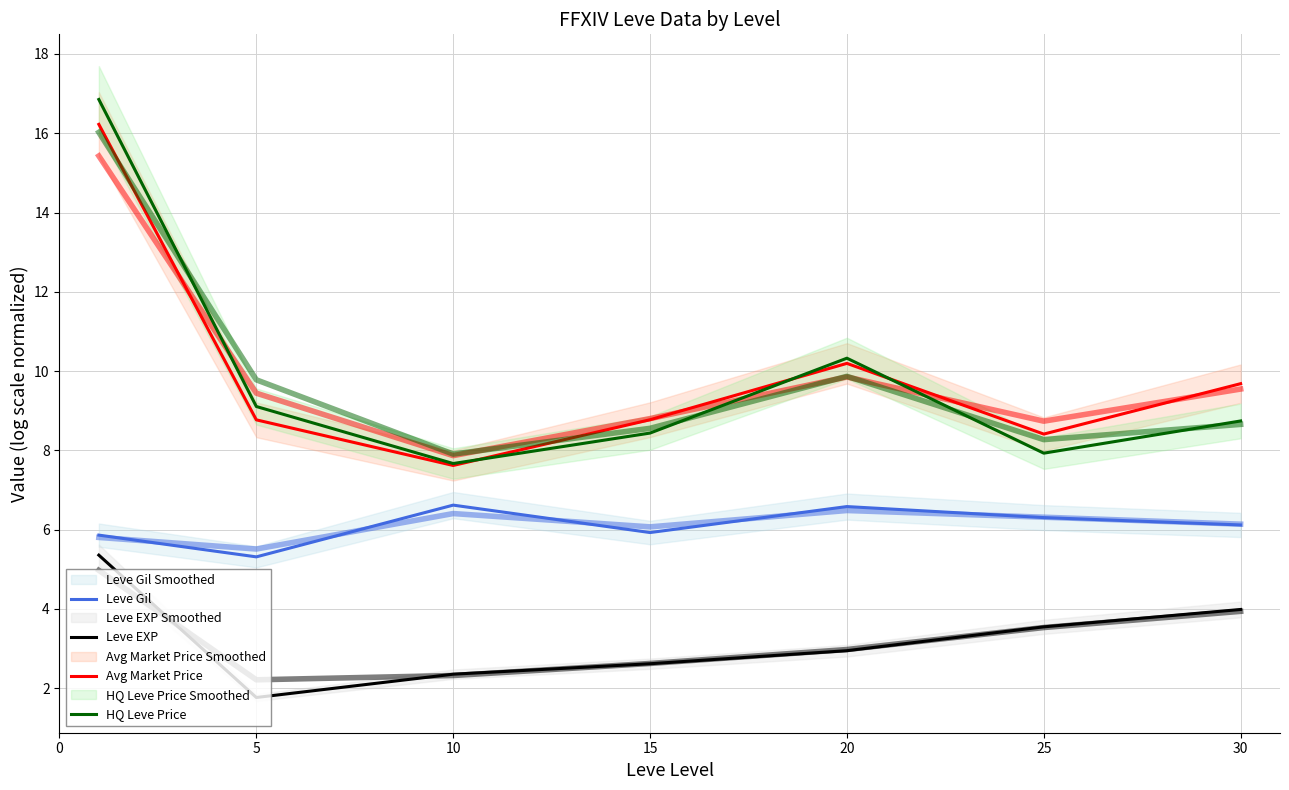

How many interior local valleys does the Avg Market Price series have?

2